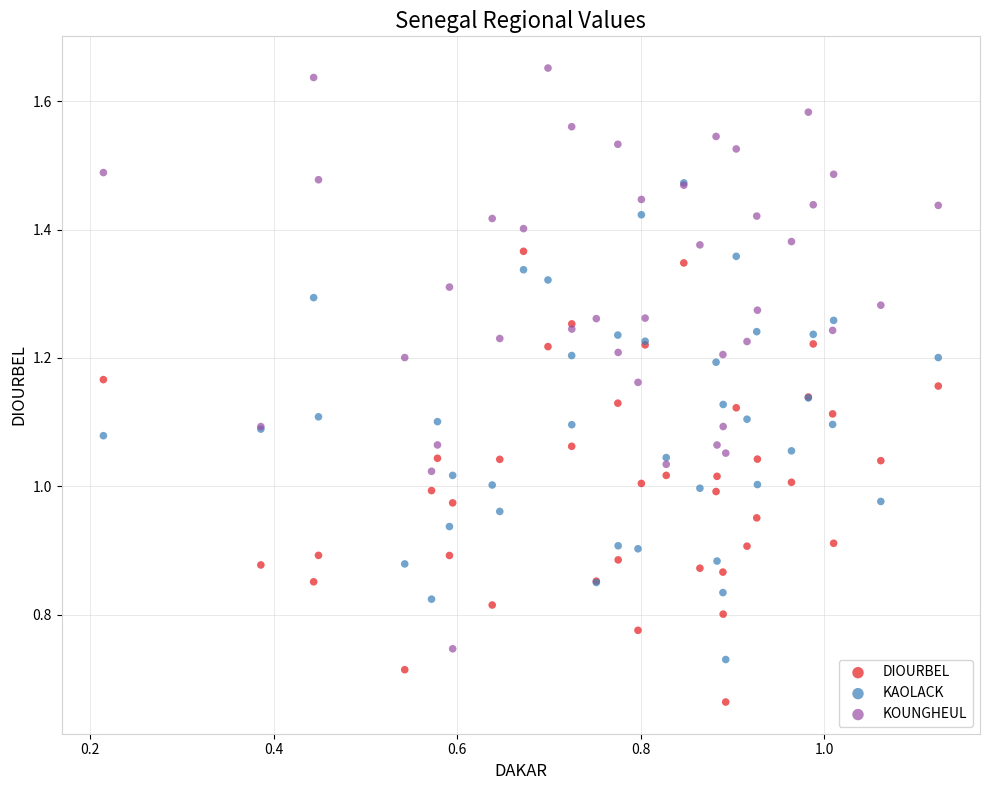

Which series reaches the maximum Y coordinate?

KOUNGHEUL